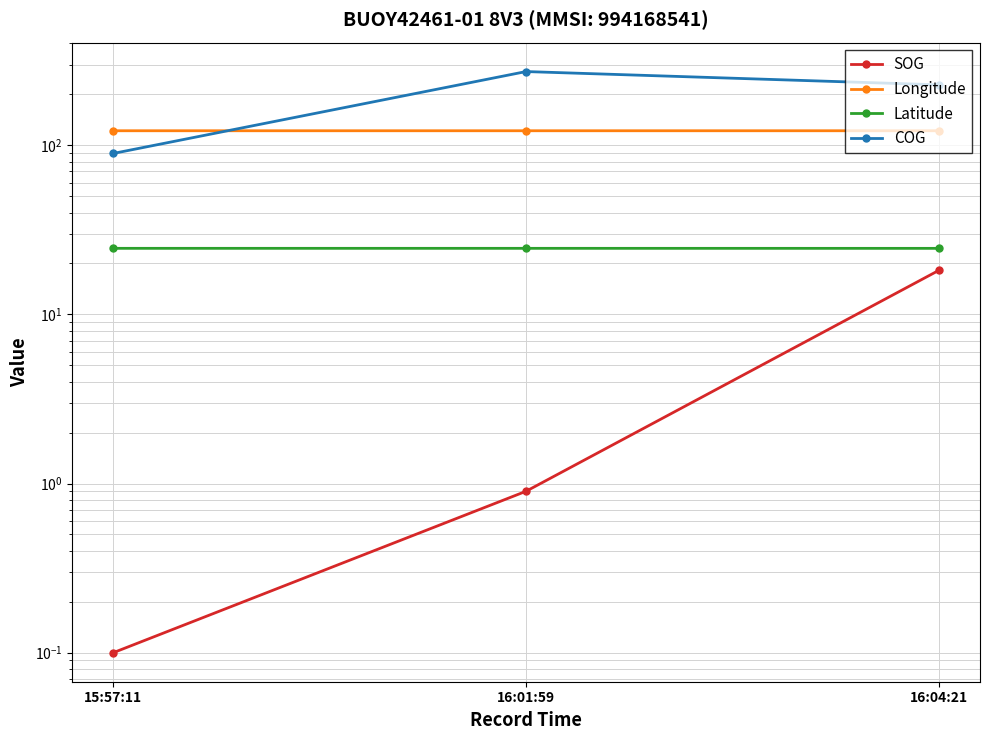

Rank the series by their maximum value, from highest to lowest.

COG, Longitude, Latitude, SOG